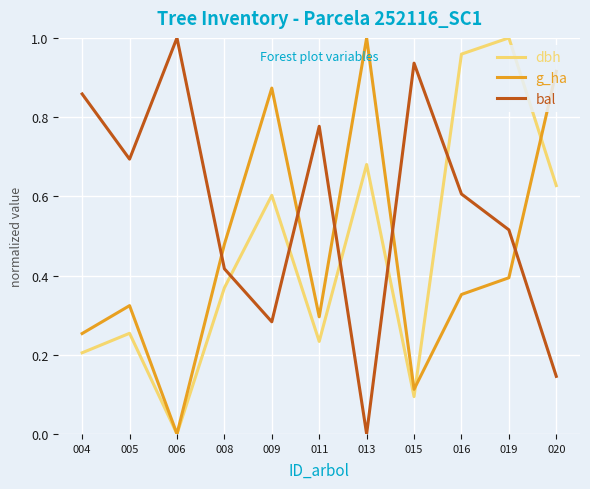

True or false: dbh has a value of 1.0 at 016.

True